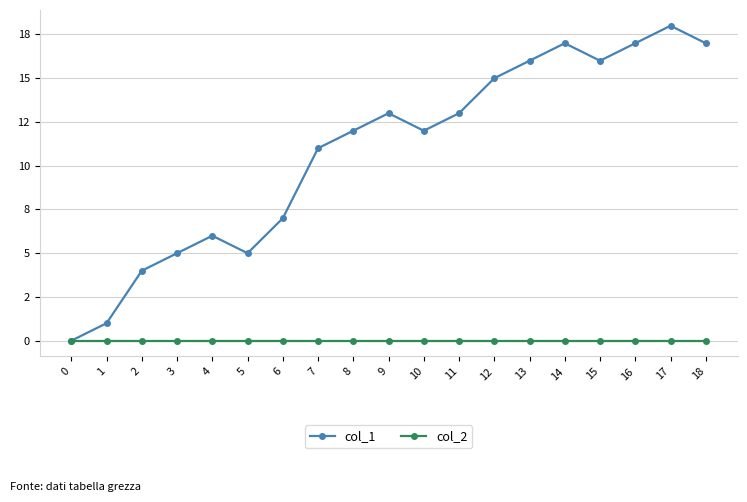

Reading left to right, transcribe all the data shown in this chart.

col_1: 0=0	1=1	2=4	3=5	4=6	5=5	6=7	7=11	8=12	9=13	10=12	11=13	12=15	13=16	14=17	15=16	16=17	17=18	18=17
col_2: 0=0	1=0	2=0	3=0	4=0	5=0	6=0	7=0	8=0	9=0	10=0	11=0	12=0	13=0	14=0	15=0	16=0	17=0	18=0